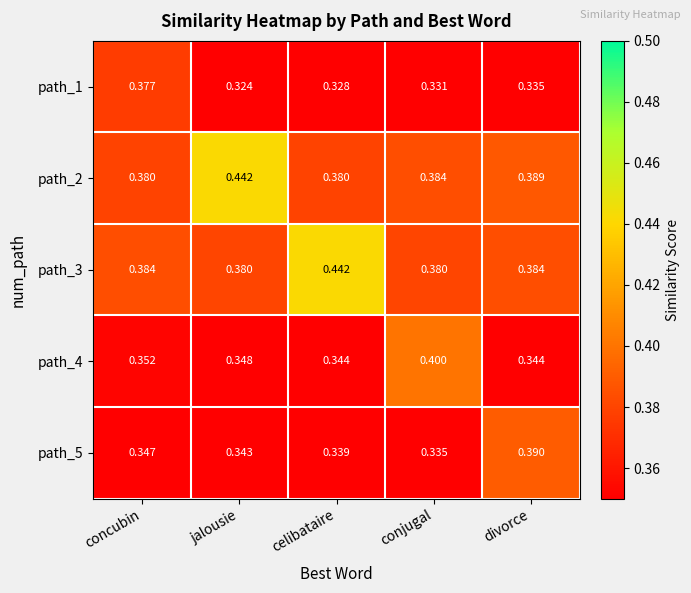

Is the value of path_2 at conjugal greater than the value of path_4 at conjugal?

No